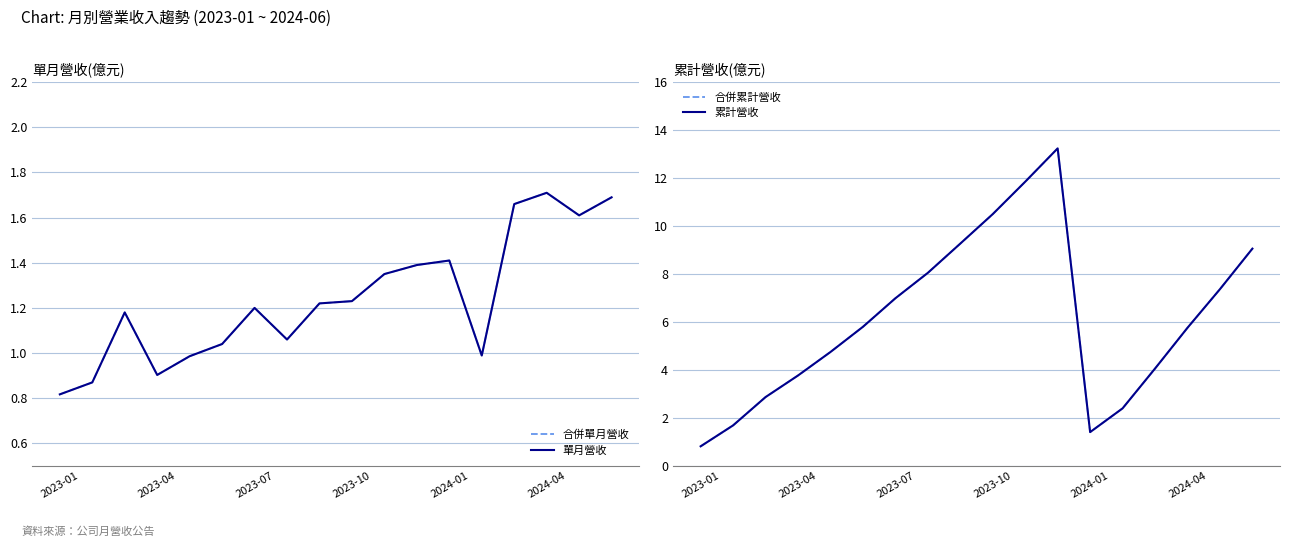

The value of 累計營收 at 10 is 6.6. True or false?

False